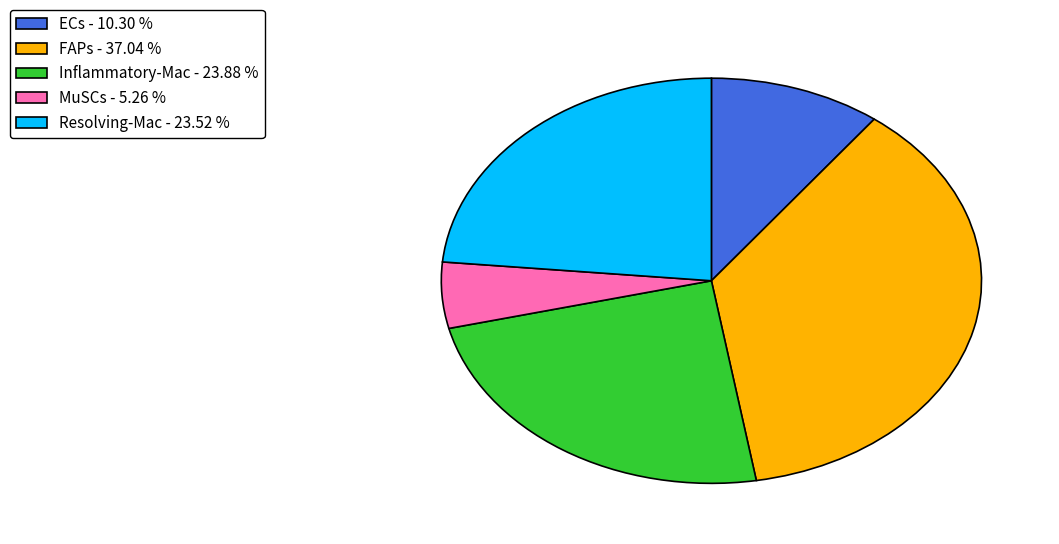

Approximately how many times larger is the value at FAPs - 37.04 % compared to MuSCs - 5.26 %?

7.0